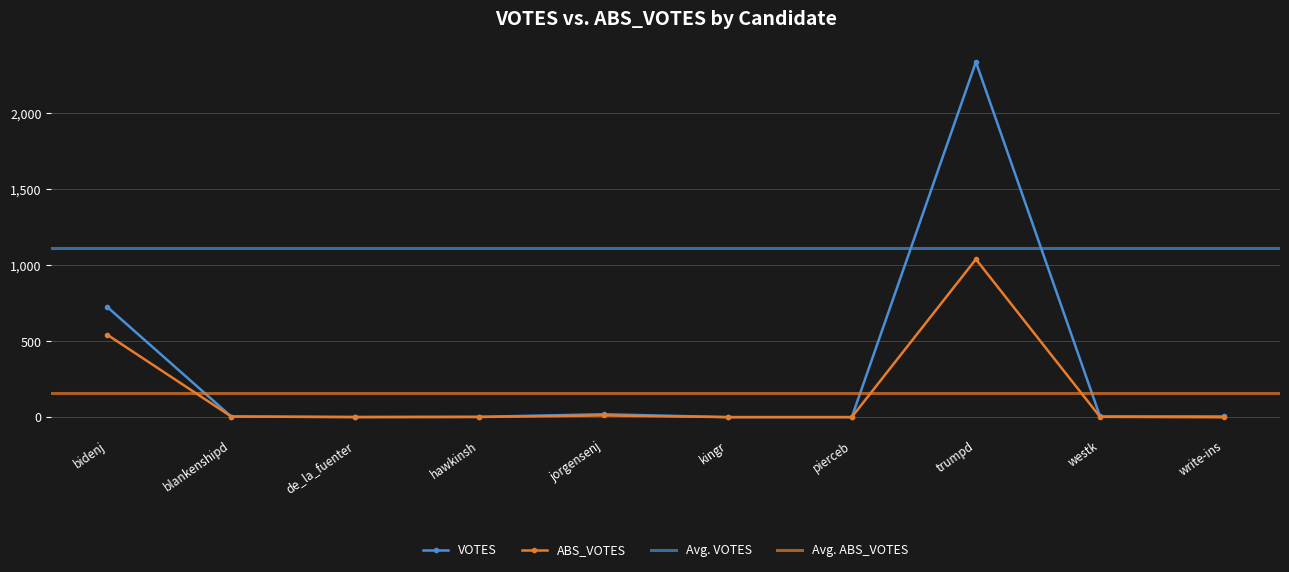

What is the difference between the maximum and minimum values in the VOTES series?

2337